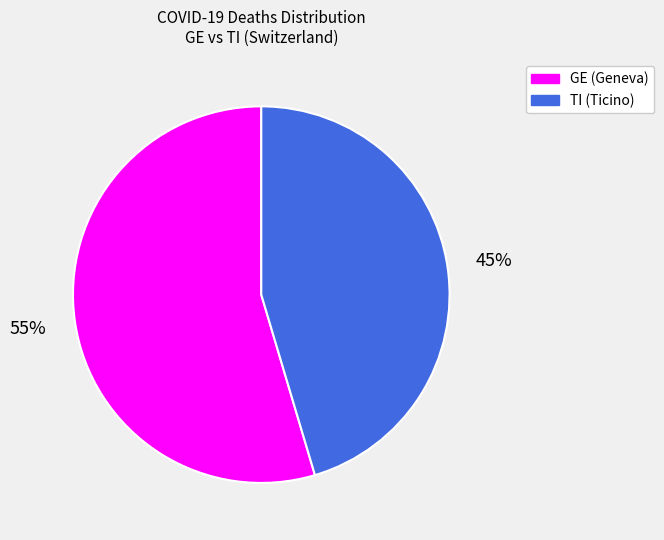

Does any single category account for the majority?

Yes